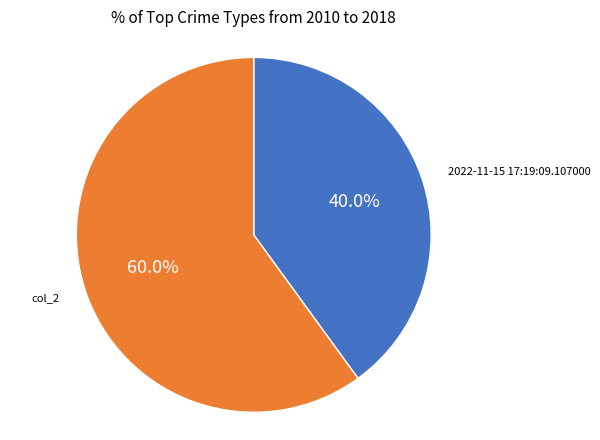

How many segments does this pie chart have?

2